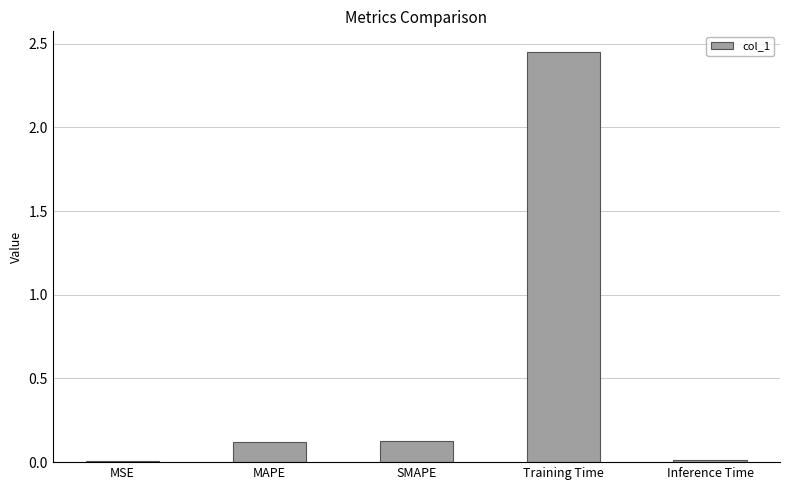

Between Training Time and MSE, which is larger?

Training Time